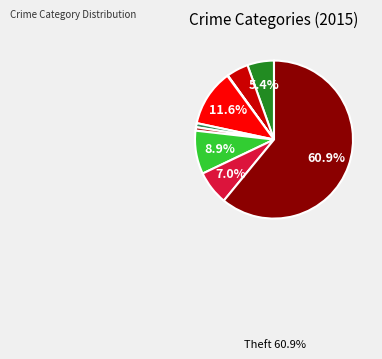

Is there any slice that represents more than half of the pie?

Yes